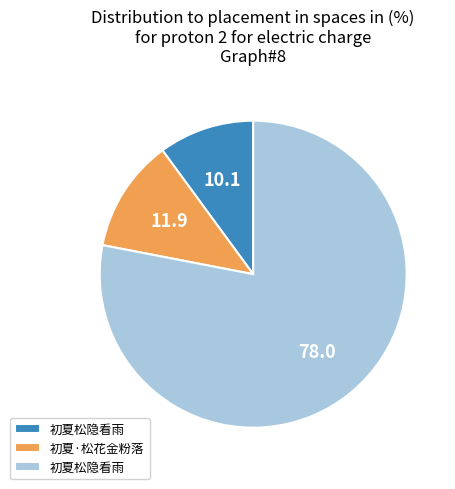

Is there a majority slice in this chart?

Yes